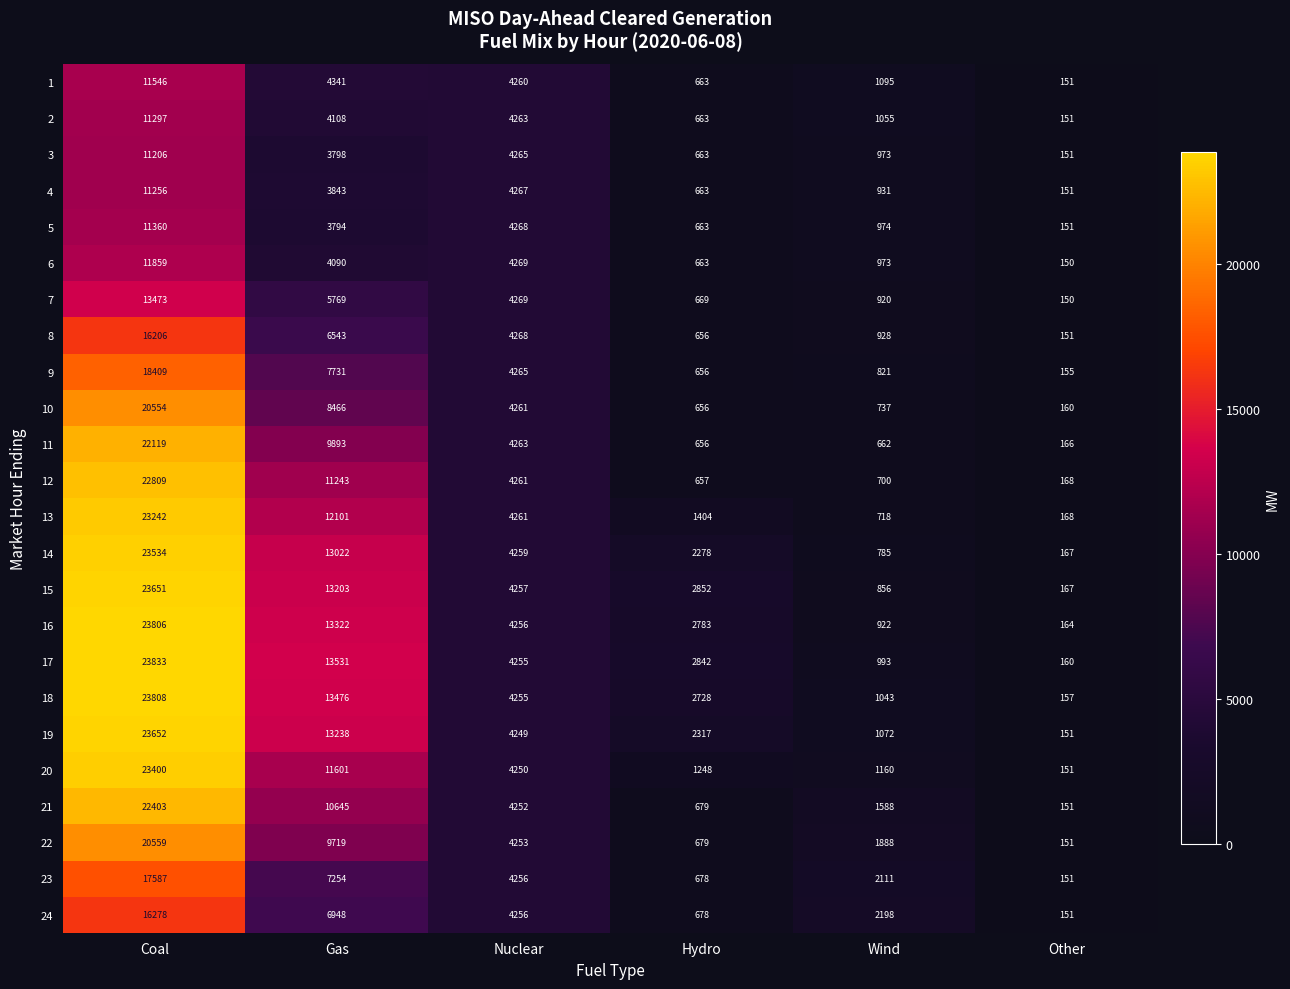

What is the minimum value for 7?

150